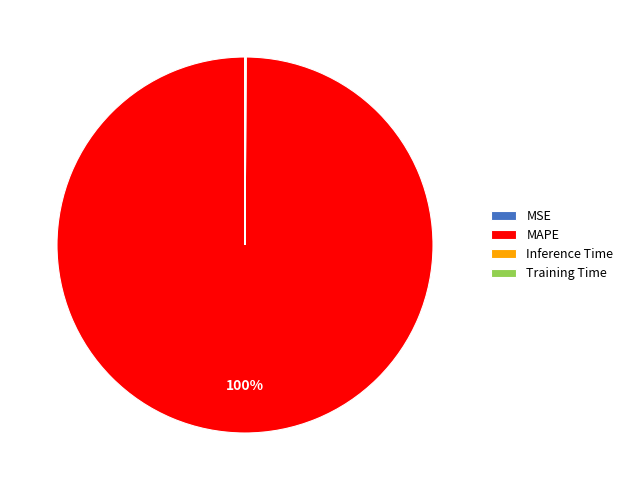

To the nearest percent, what is the difference between the largest and smallest slice percentages?

100%